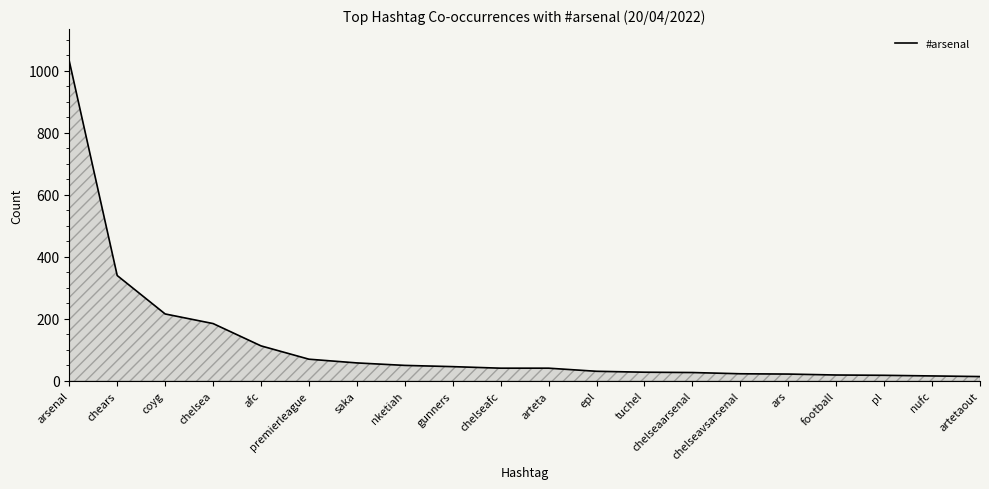

What is the difference between the values at chears and epl?

309